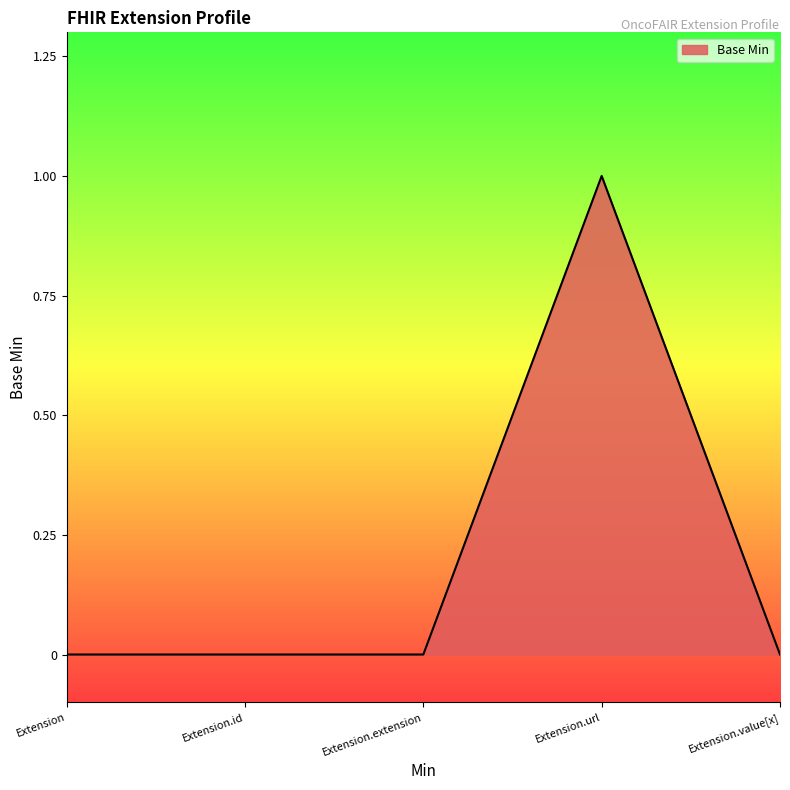

Count the number of data series in this chart.

1